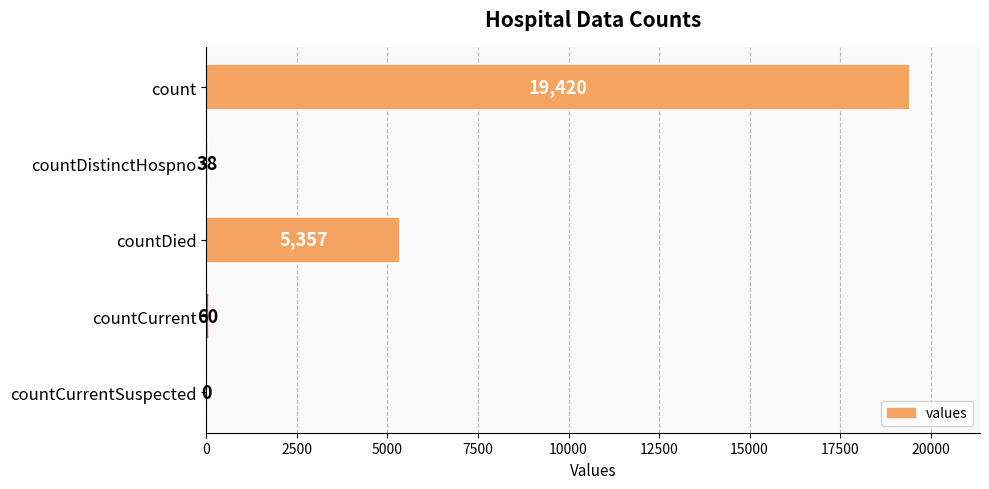

What is the sum of all values?

24875